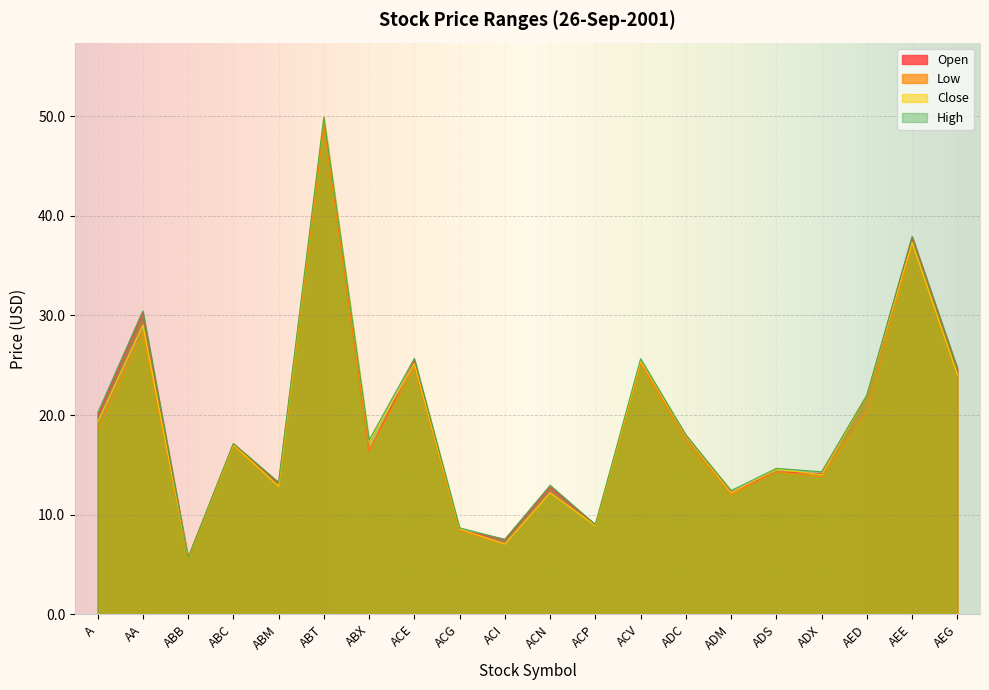

How many lines are shown in the chart?

4